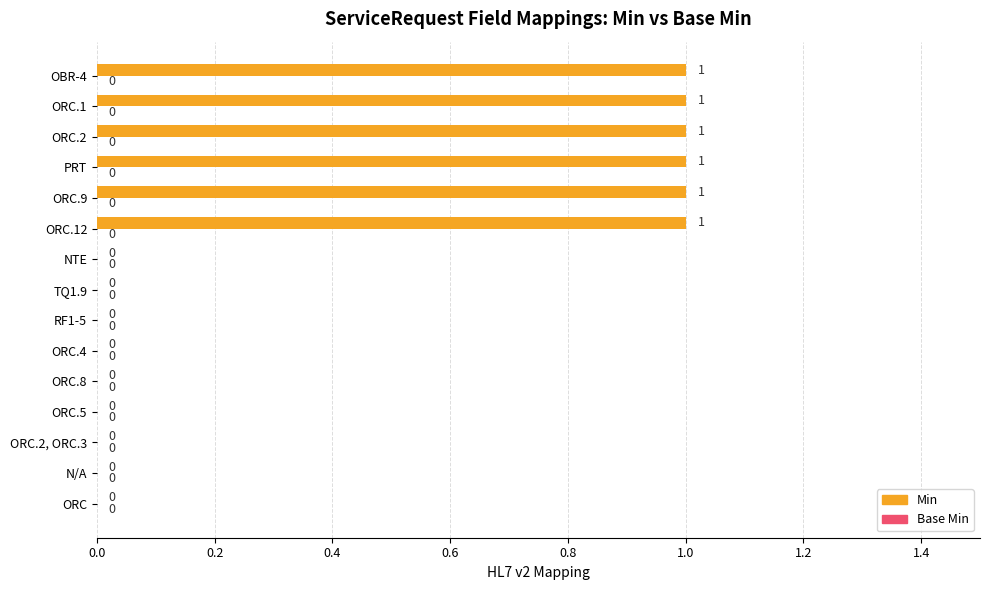

How many distinct data groups are displayed?

1